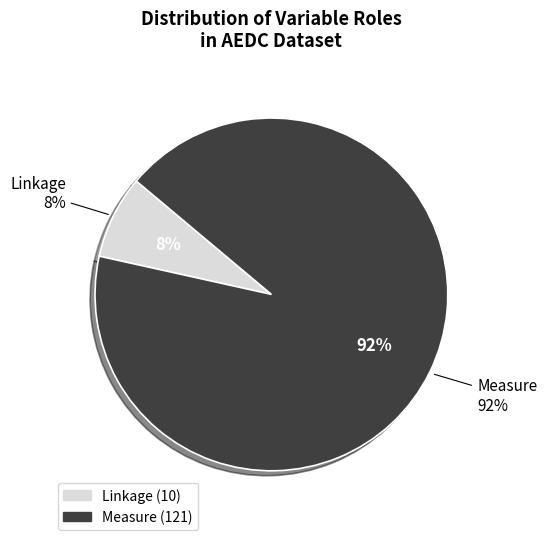

Which slice represents more than half of the pie?

Measure